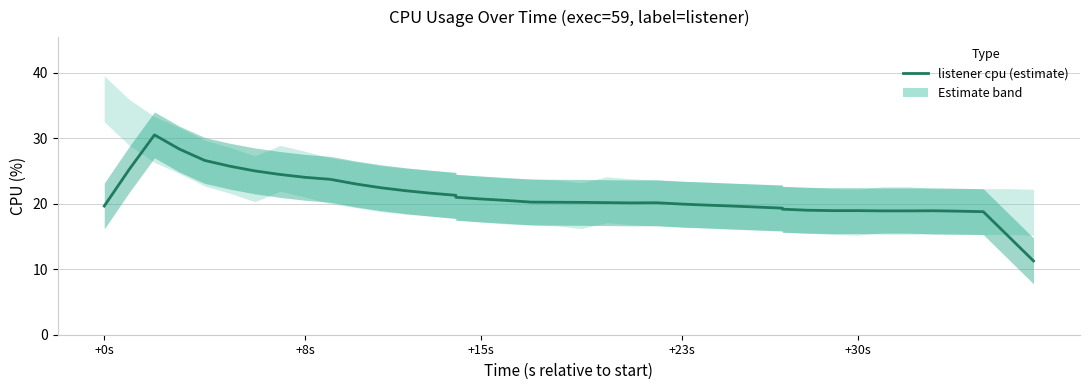

What is the value of the 21st point from the left?

20.2